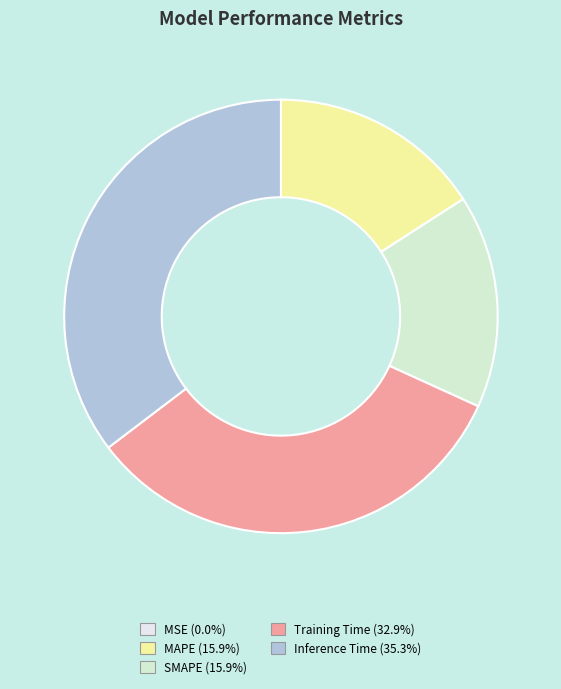

How many segments does this pie chart have?

5